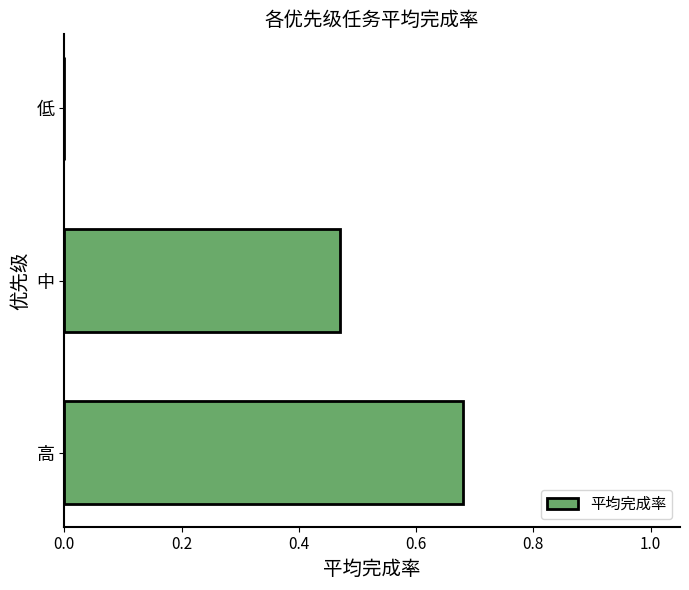

Are the bars horizontal?

Yes